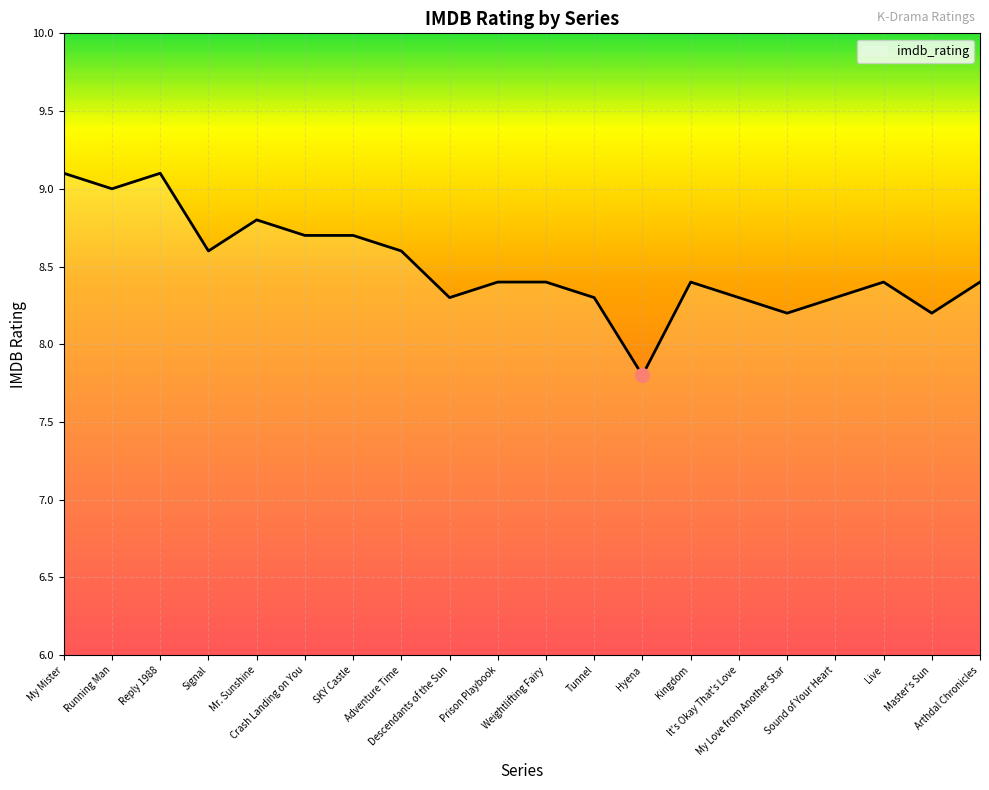

Where does the data first go above 8?

My Mister